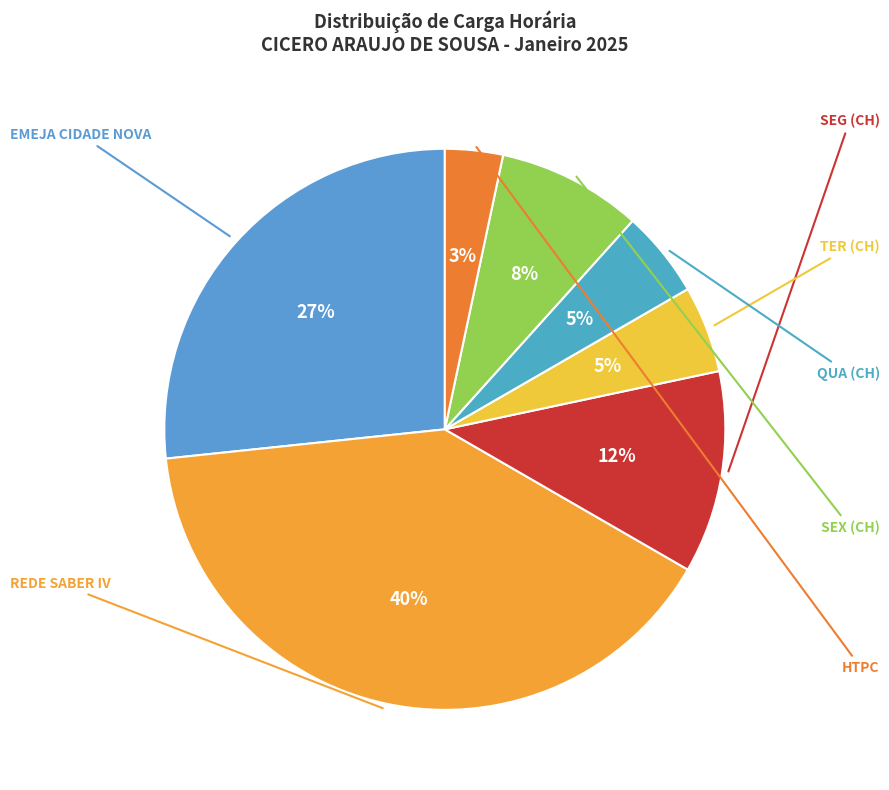

How many segments does this pie chart have?

7